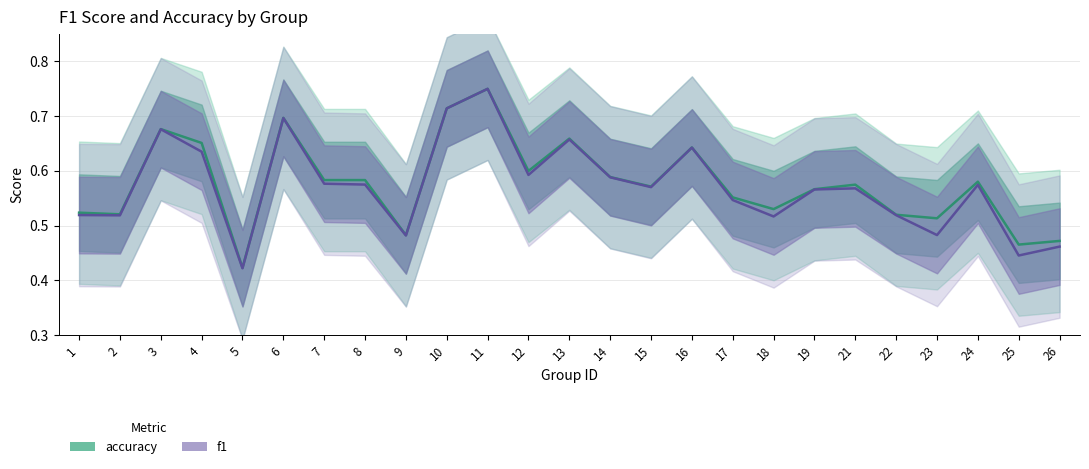

True or false: f1 and accuracy intersect in this chart.

False